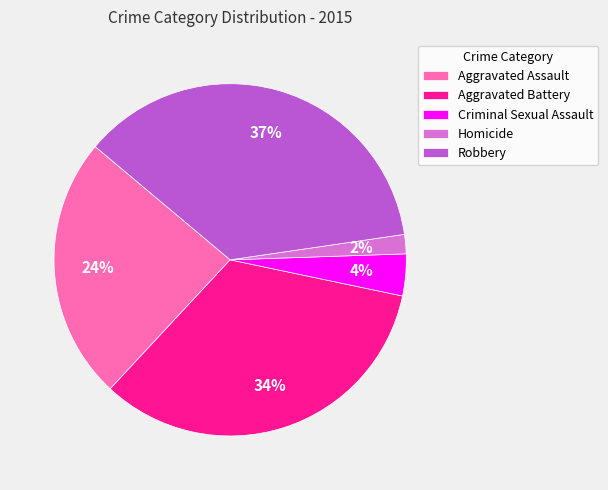

Combined, do Criminal Sexual Assault and Aggravated Battery account for over 50%?

No